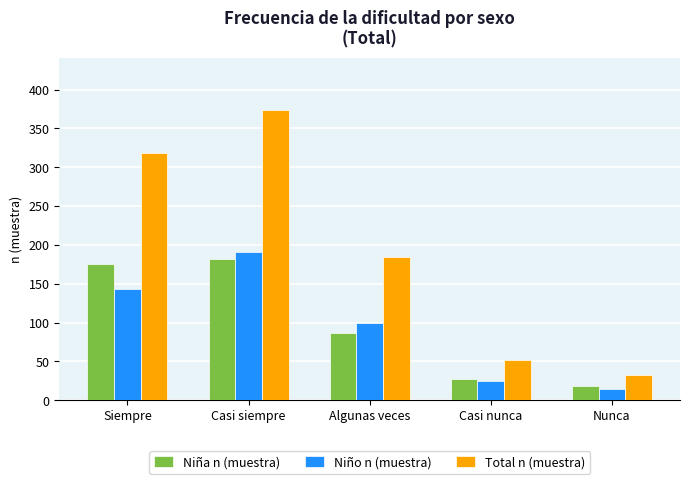

Reading left to right, what are all the values shown in this chart?

Niña n (muestra): Siempre=175	Casi siempre=182	Algunas veces=86	Casi nunca=27	Nunca=18
Niño n (muestra): Siempre=143	Casi siempre=191	Algunas veces=99	Casi nunca=25	Nunca=15
Total n (muestra): Siempre=318	Casi siempre=373	Algunas veces=185	Casi nunca=52	Nunca=33